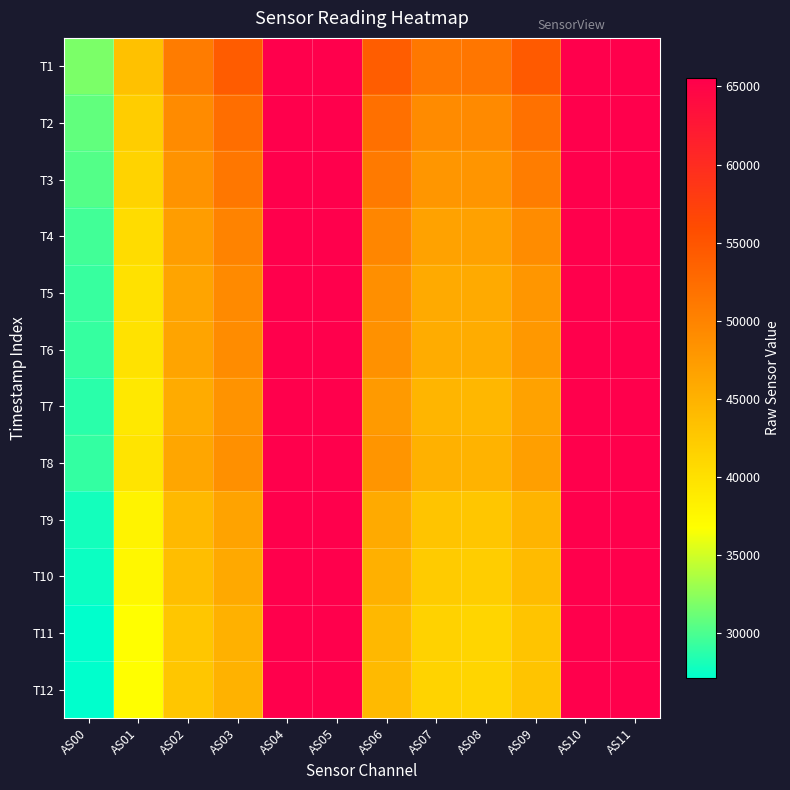

What is the greatest value displayed?

65535